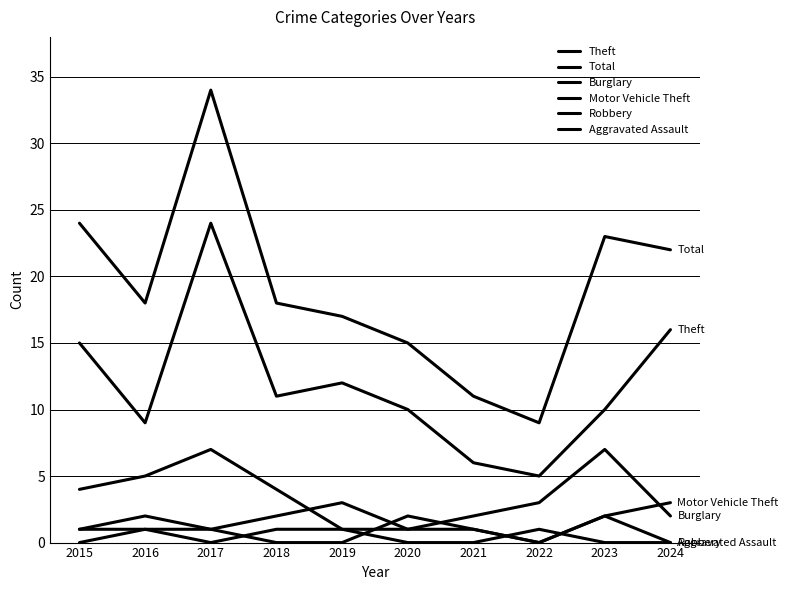

At which label does Total first exceed 18?

2015